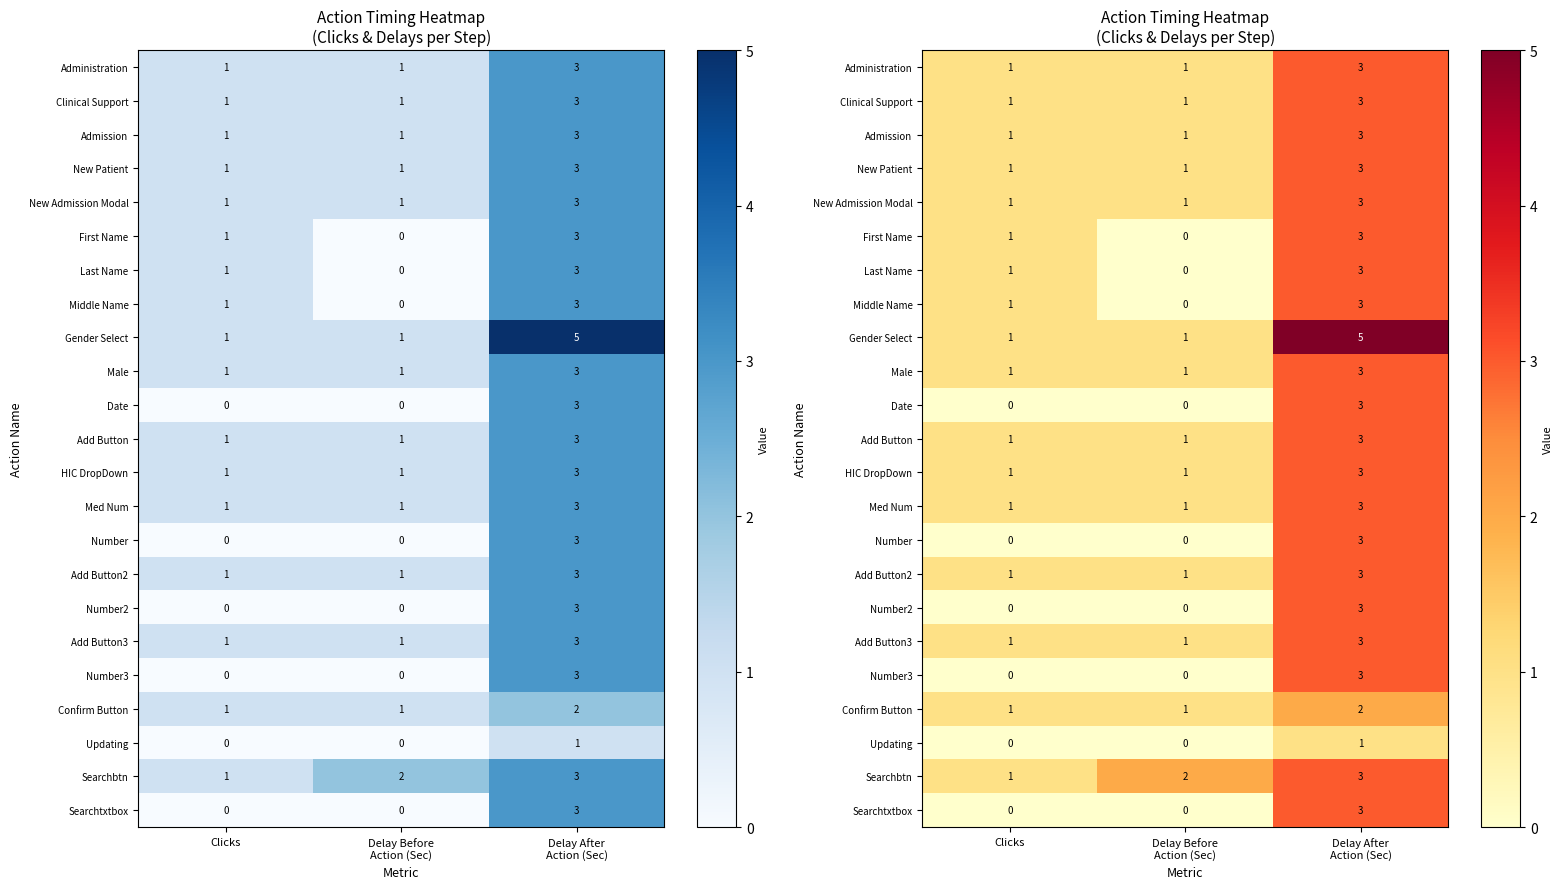

List the series in order of their peak value, lowest first.

Updating, Confirm Button, Administration, Clinical Support, Admission, New Patient, New Admission Modal, First Name, Last Name, Middle Name, Male, Date, Add Button, HIC DropDown, Med Num, Number, Add Button2, Number2, Add Button3, Number3, Searchbtn, Searchtxtbox, Gender Select